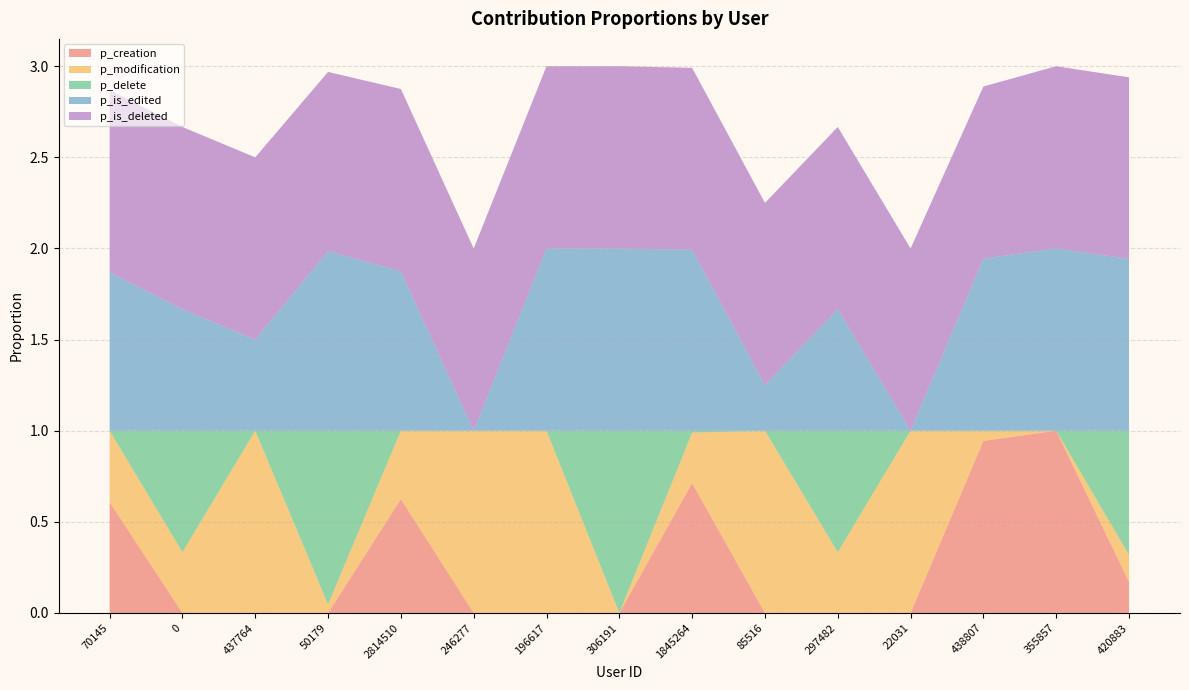

Reading left to right, transcribe all the data shown in this chart.

p_creation: 0.6	0.0	0.0	0.0	0.6	0.0	0.0	0.0	0.7	0.0	0.0	0.0	0.9	1.0	0.2
p_modification: 0.4	0.3	1.0	0.0	0.4	1.0	1.0	0.0	0.3	1.0	0.3	1.0	0.1	0.0	0.1
p_delete: 0.0	0.7	0.0	1.0	0.0	0.0	0.0	1.0	0.0	0.0	0.7	0.0	0.0	0.0	0.7
p_is_edited: 0.9	0.7	0.5	1.0	0.9	0.0	1.0	1.0	1.0	0.2	0.7	0.0	0.9	1.0	0.9
p_is_deleted: 1.0	1.0	1.0	1.0	1.0	1.0	1.0	1.0	1.0	1.0	1.0	1.0	0.9	1.0	1.0